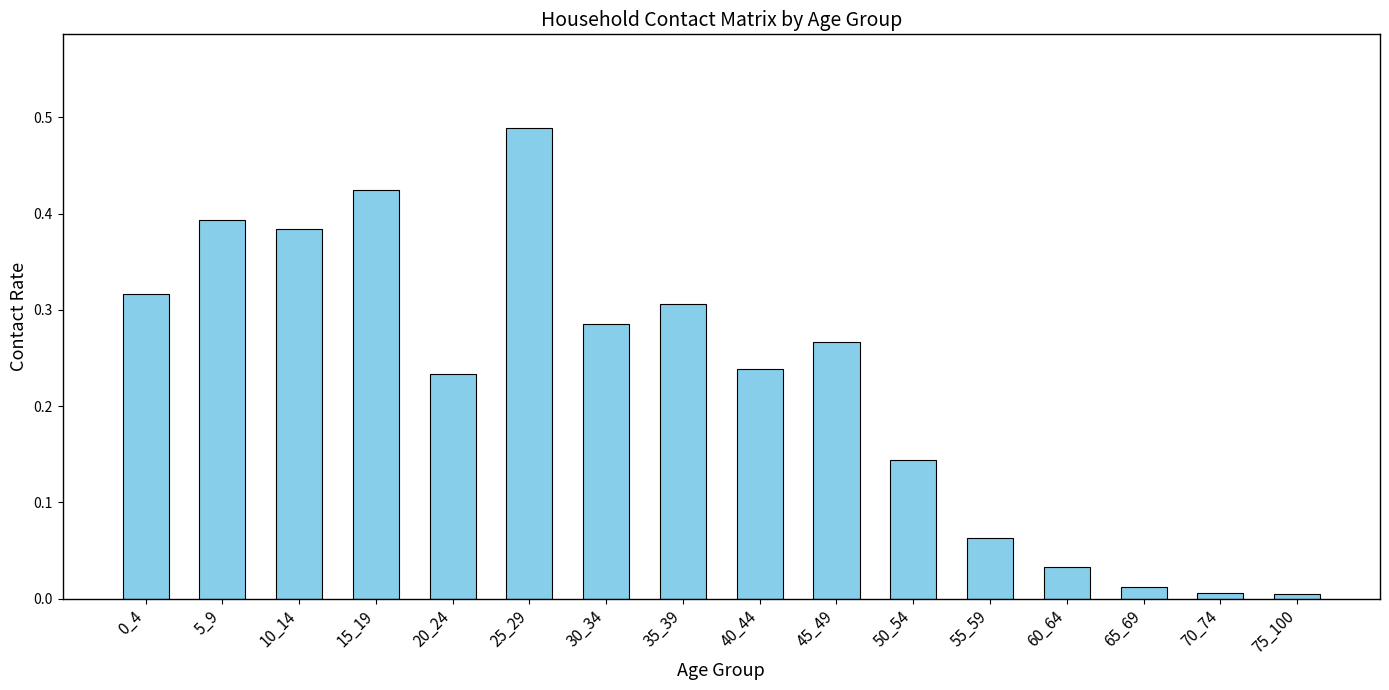

Between 40_44 and 65_69, which is larger?

40_44